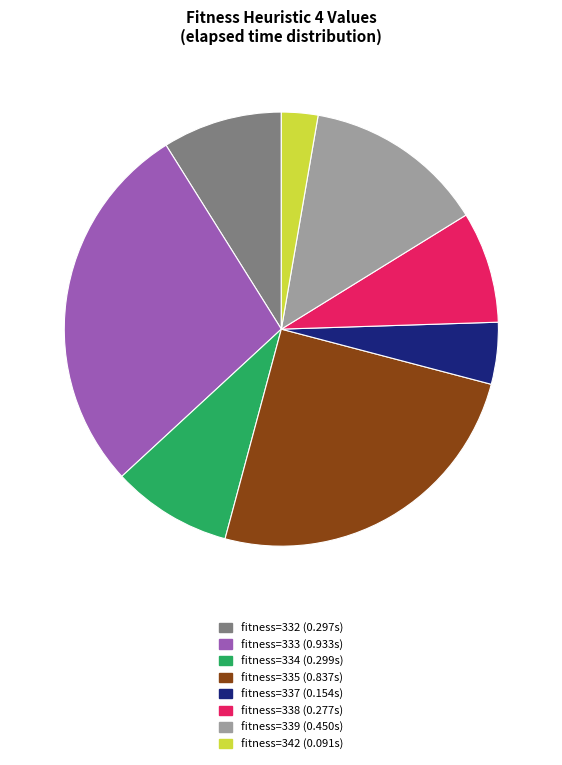

Does any single category account for the majority?

No